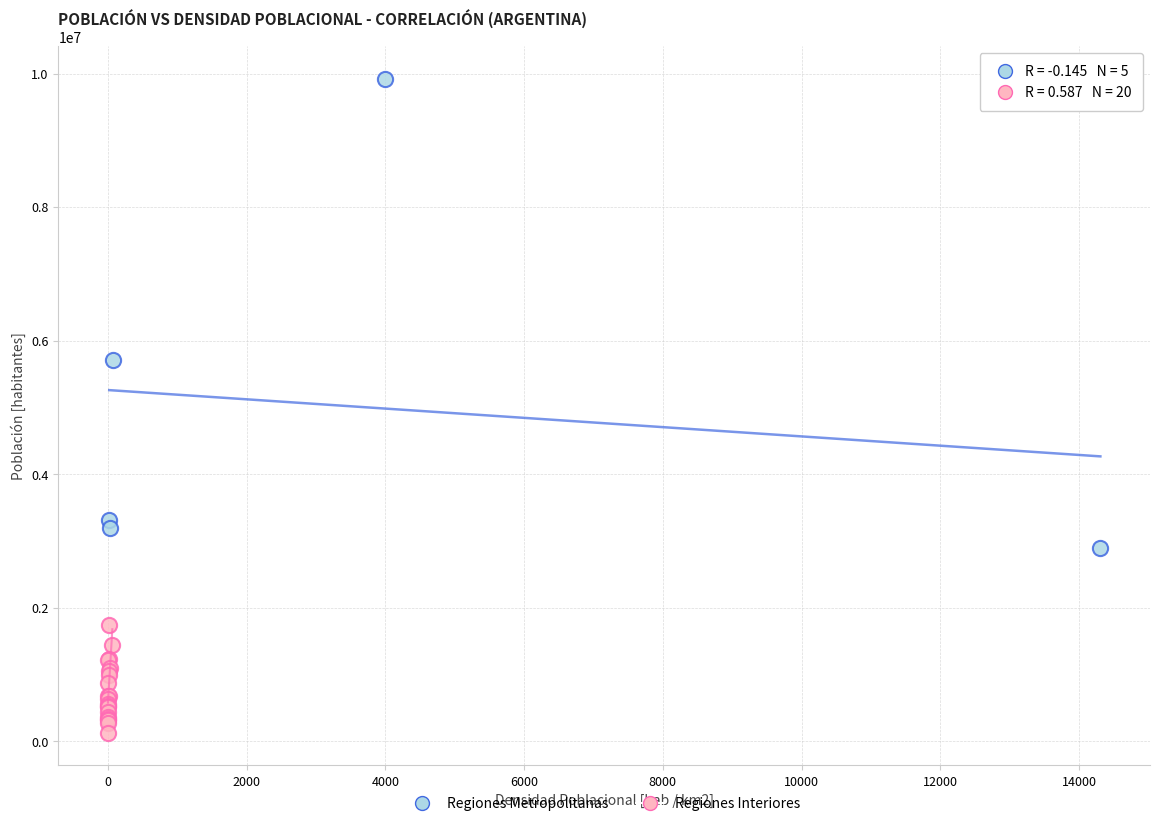

Which series has the widest spread of Y values?

Regiones Metropolitanas